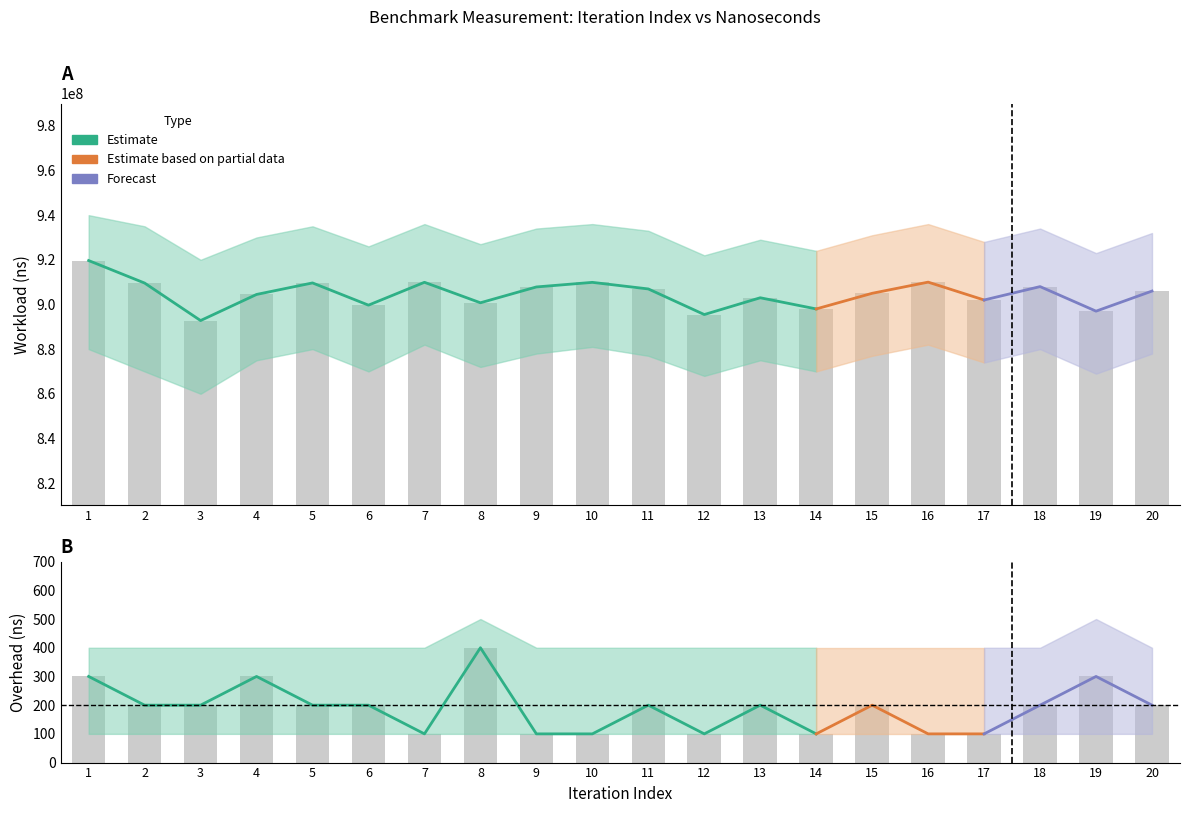

What is the difference between the maximum and minimum values in the Workload_Warmup_ns series?

26867200